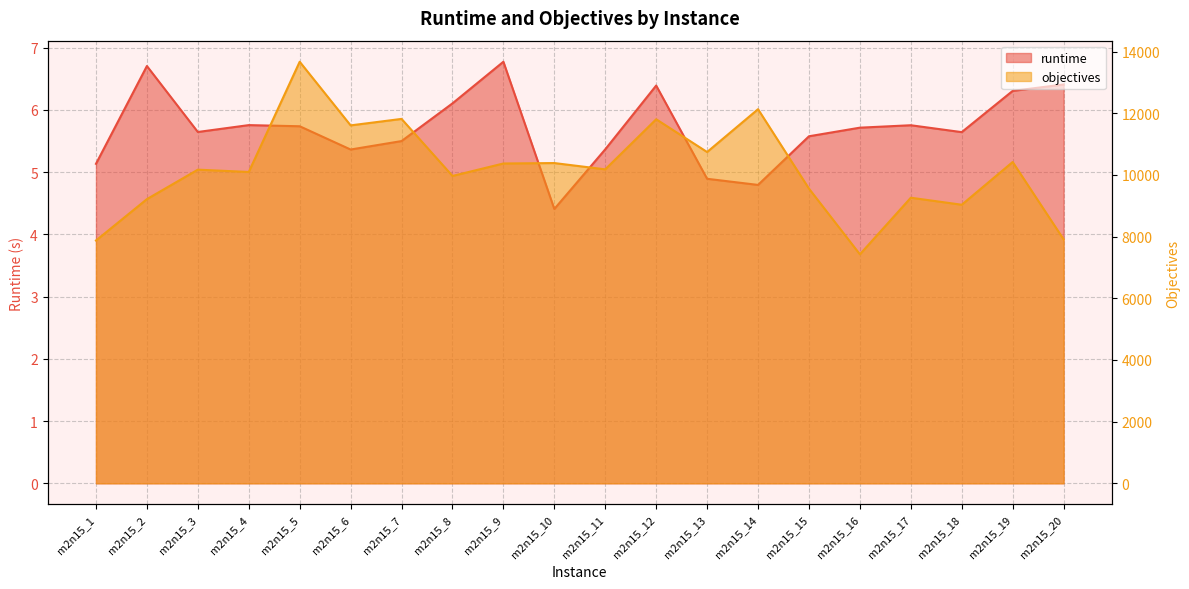

What is the difference between the objectives values at m2n15_16 and m2n15_2?

1790.0